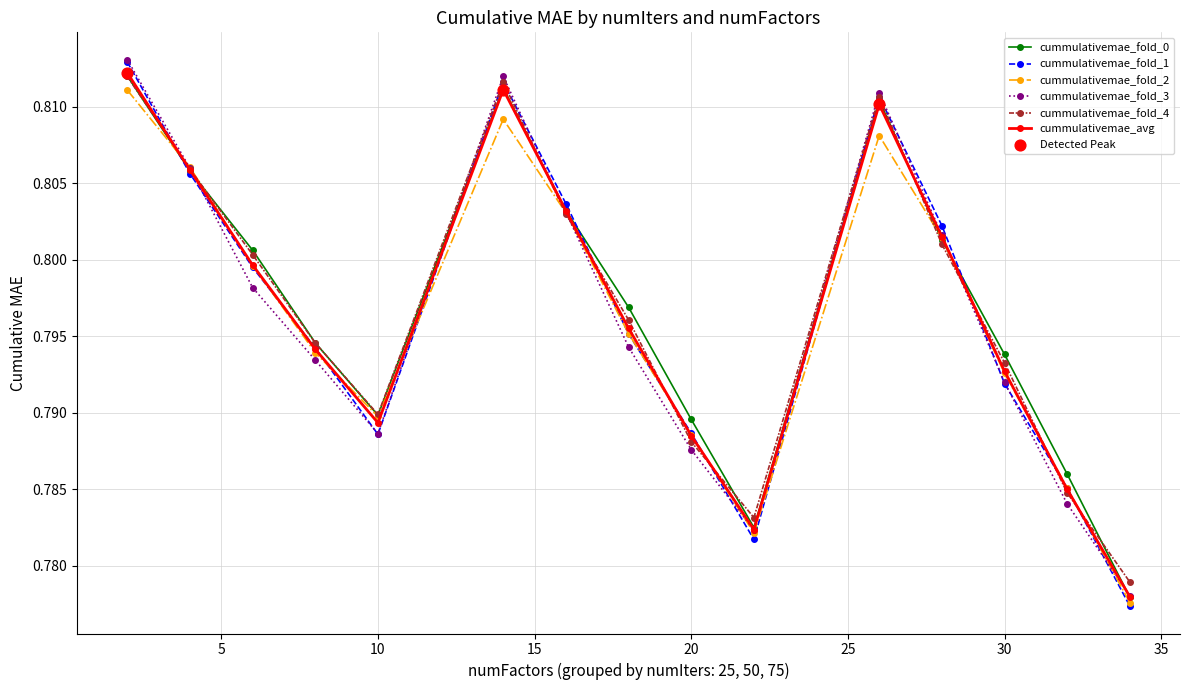

At how many categories does at least one series exceed 0?

15